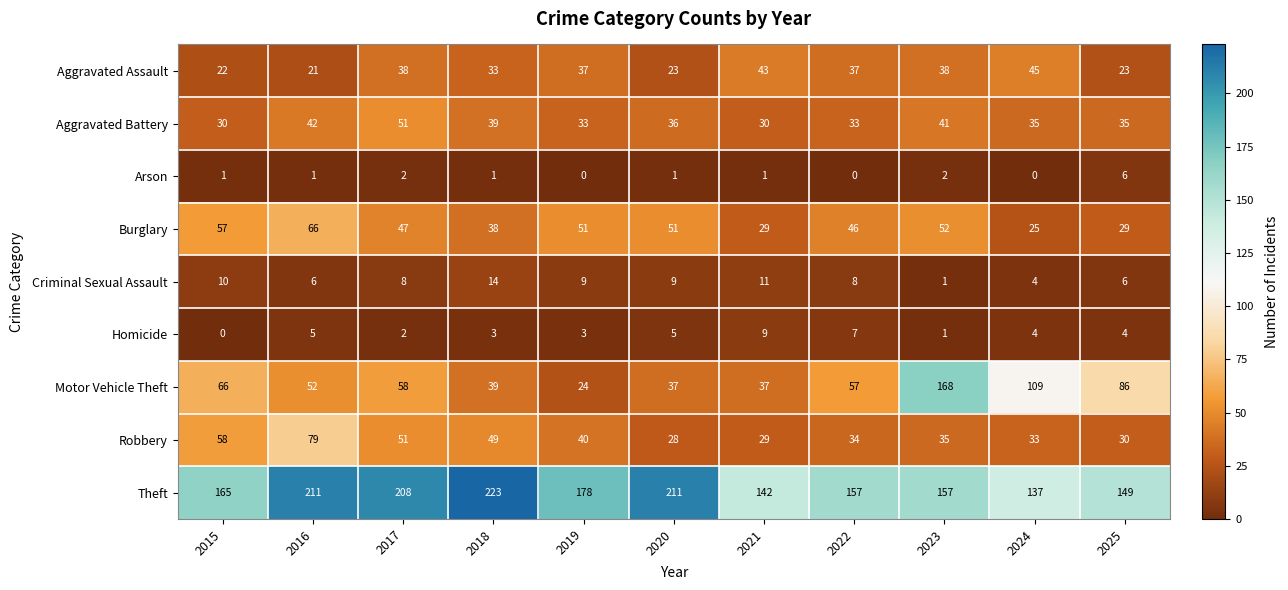

At how many categories does at least one series exceed 146?

9